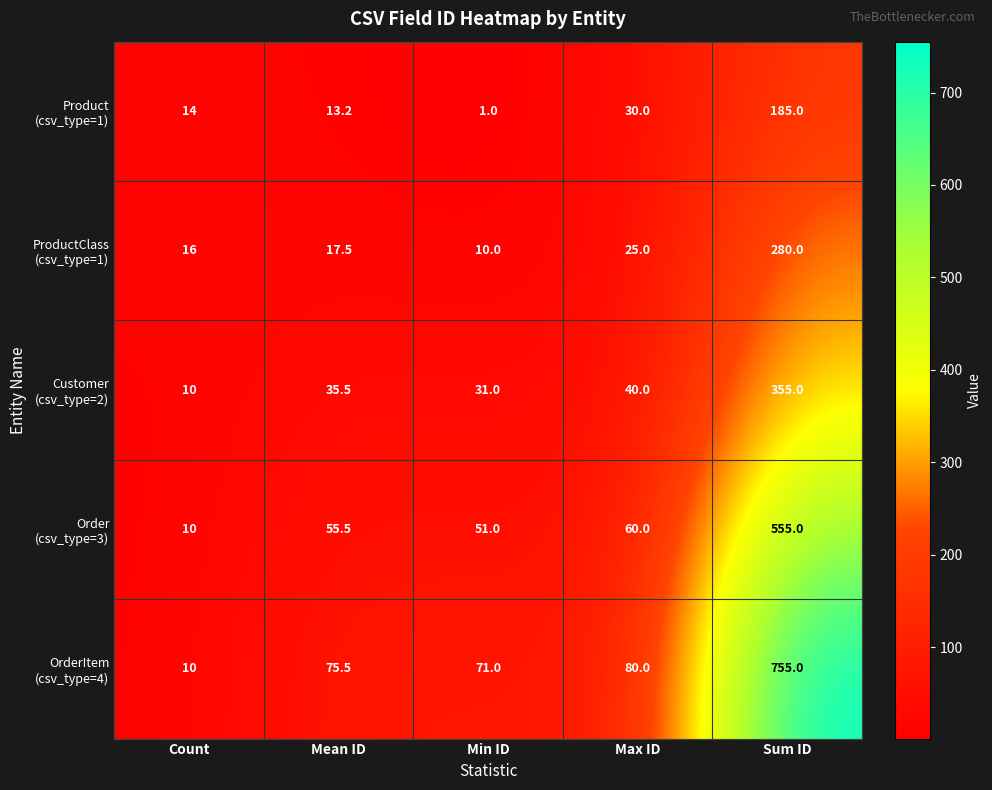

At which category is the sum across all series the highest?

Sum ID